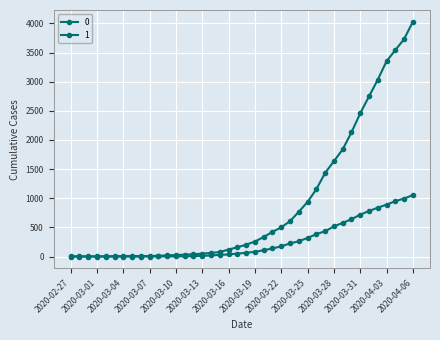

What is the sum of all 0 values?

10324